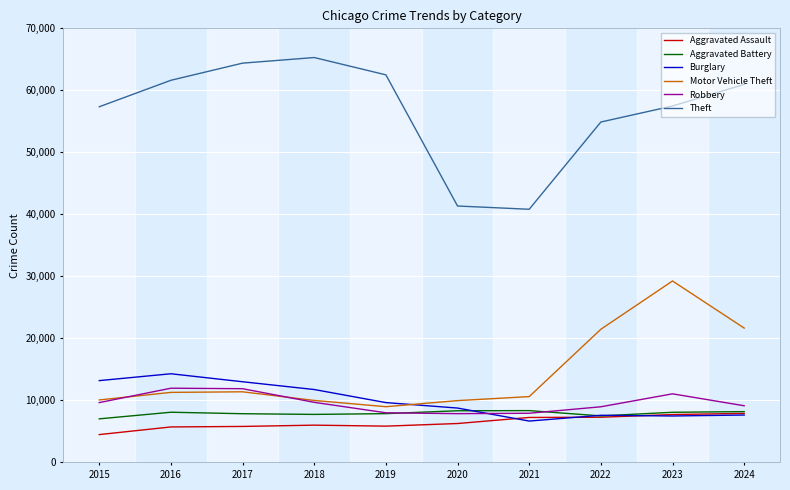

What is the sum of the Theft values at 2020 and 2016?

102968